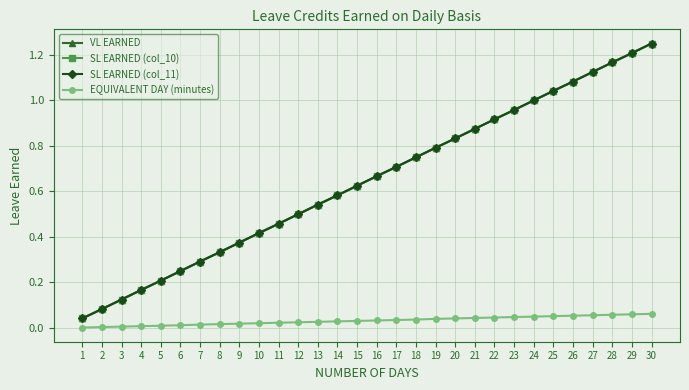

Is this an area chart (filled region under the line)?

No